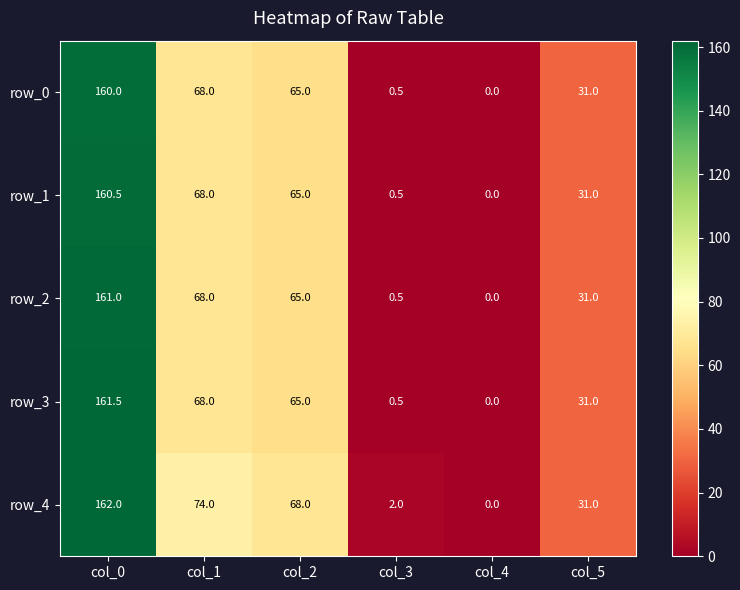

What is the difference between the highest and lowest values at col_2?

3.0